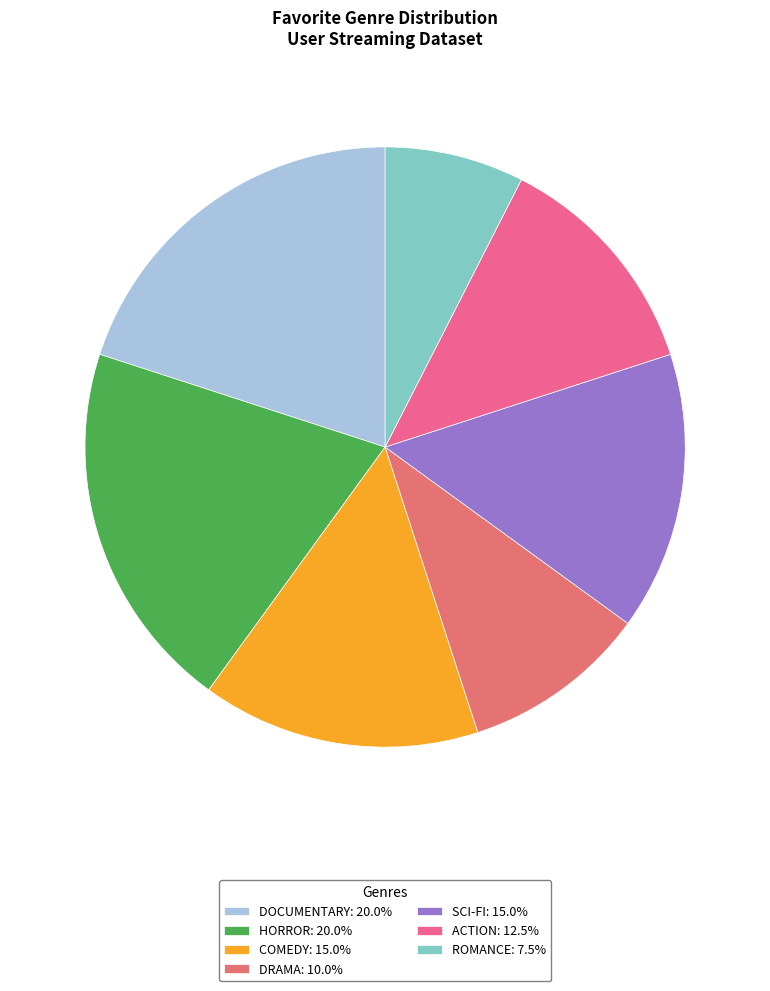

Count the number of slices in the pie.

7